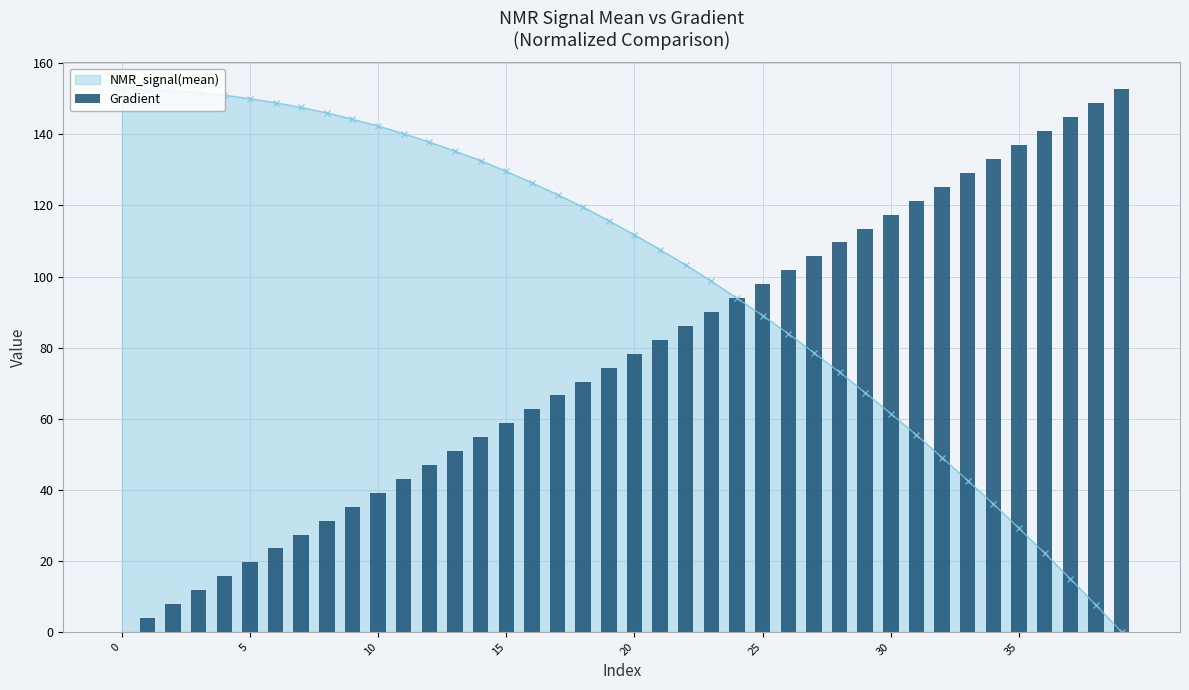

The NMR_signal(mean) series shows 61.4 at 30. True or false?

True